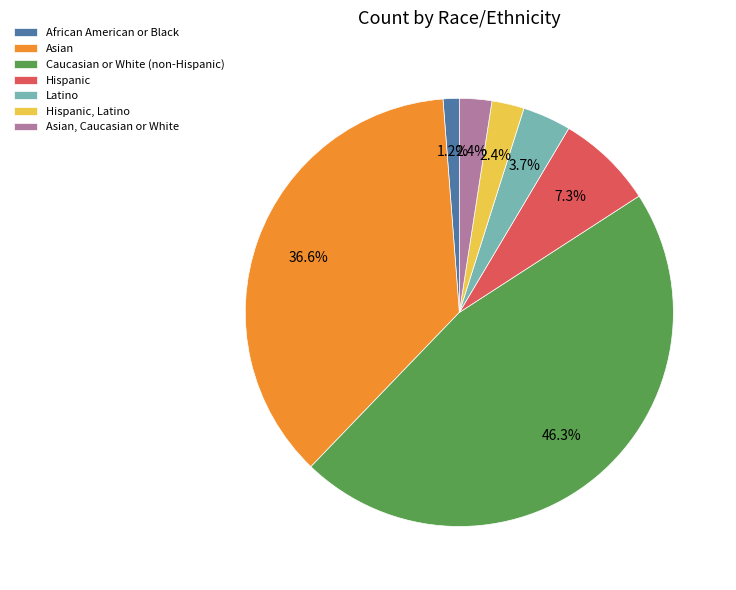

Is there any slice that represents more than half of the pie?

No